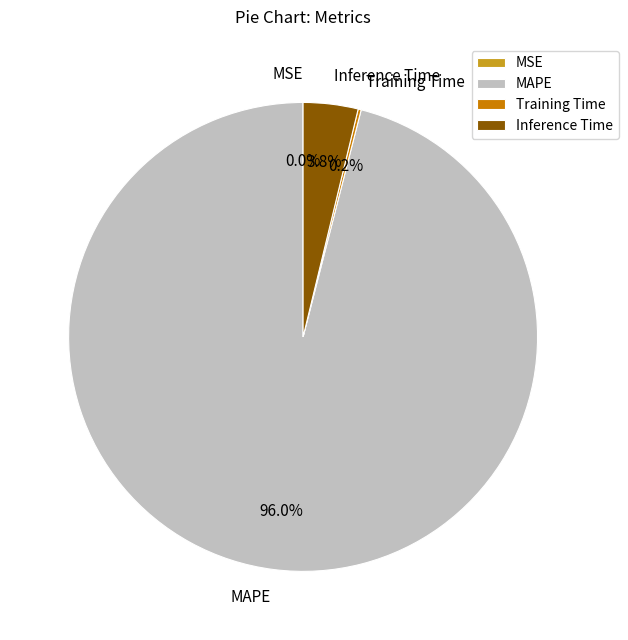

Does any single category account for the majority?

Yes